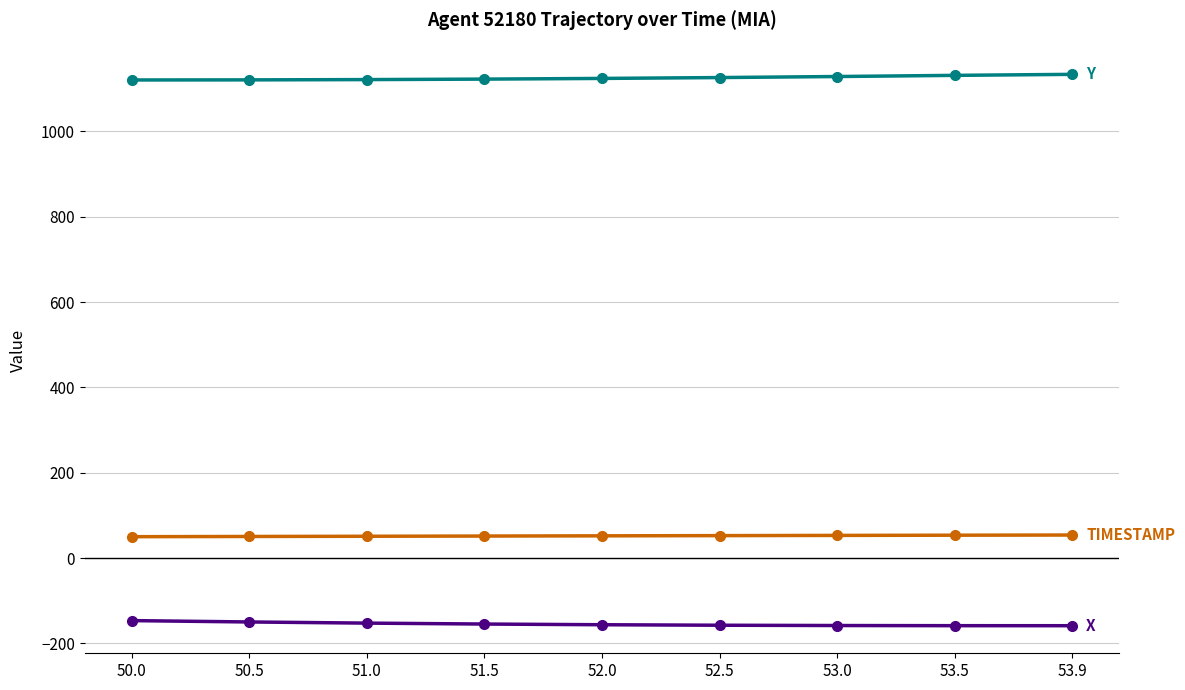

What is the maximum value shown in the chart?

1133.6